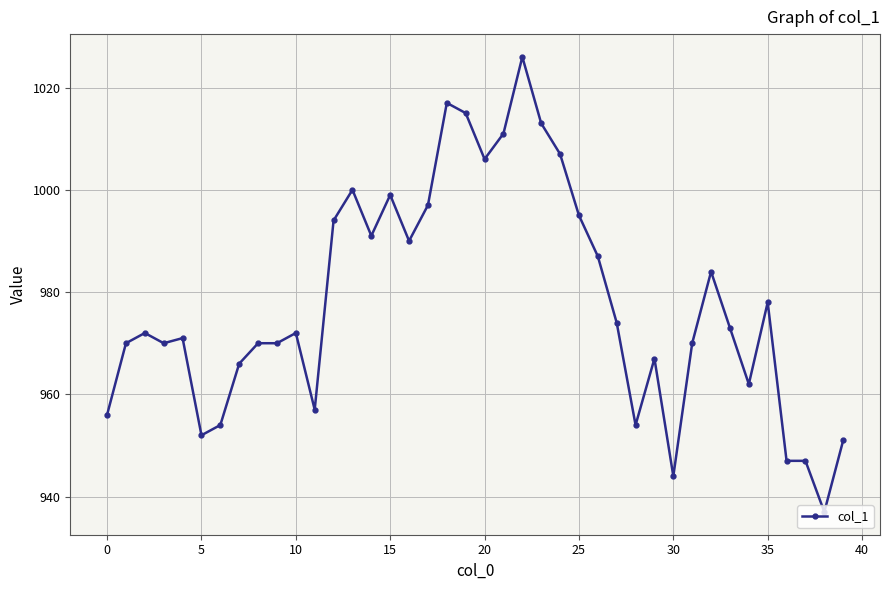

True or false: the data has more than 1 interior local peaks.

True